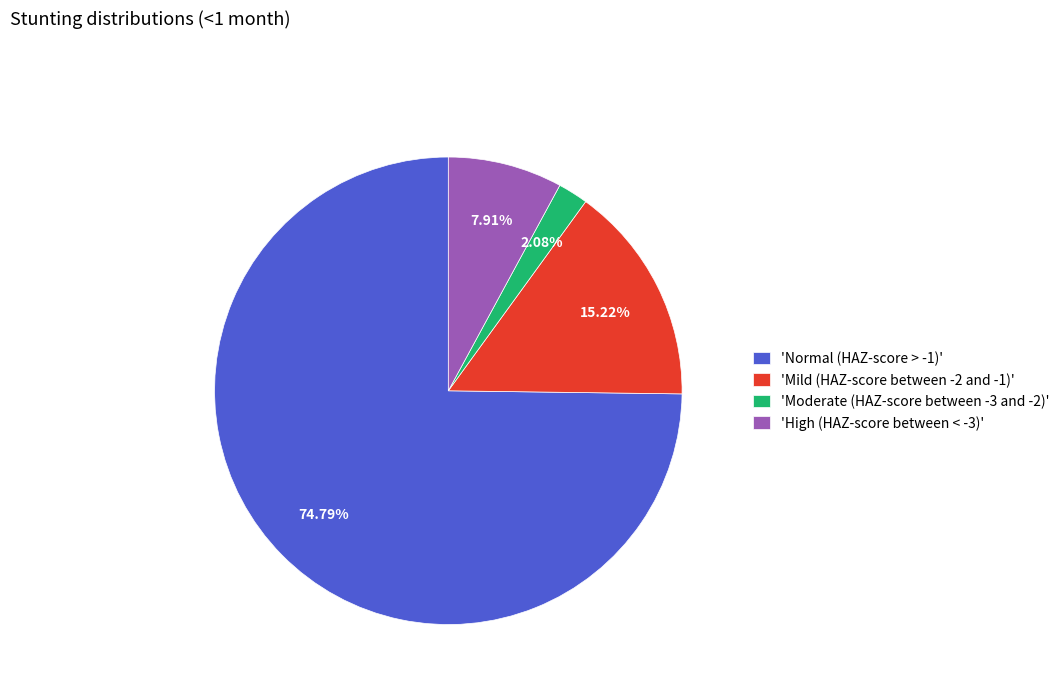

Do 'Normal (HAZ-score > -1)' and 'High (HAZ-score between < -3)' together represent more than half of the pie?

Yes